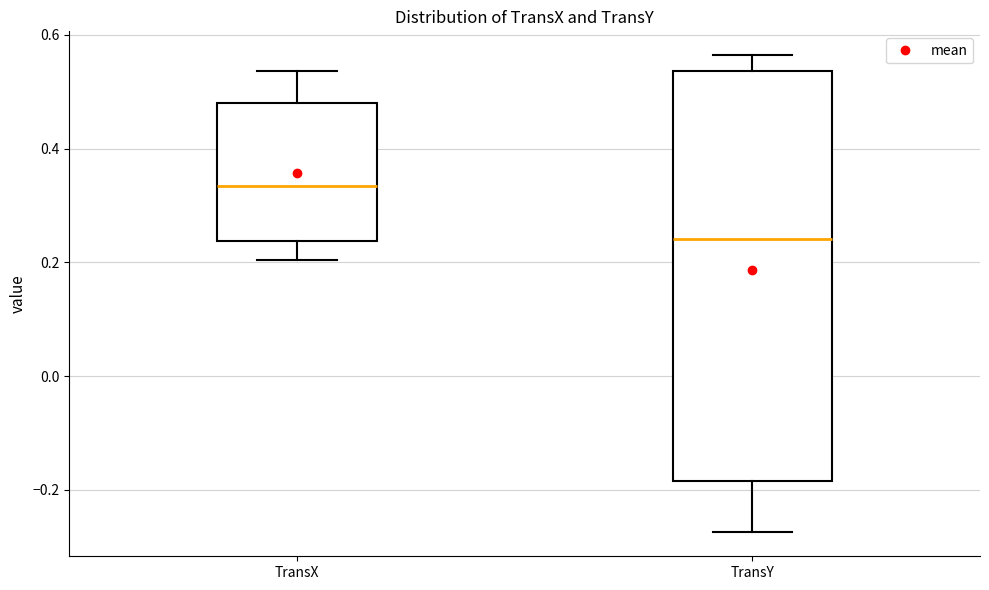

Reading left to right, read every box against the y-axis: the position of its median line, the range the box covers, and the ends of its whiskers. The values are not printed on the chart, so give them approximately, as read against the axis.

TransX: median 0.34, box 0.24 to 0.48, whiskers 0.20 to 0.54
TransY: median 0.24, box -0.18 to 0.54, whiskers -0.28 to 0.56